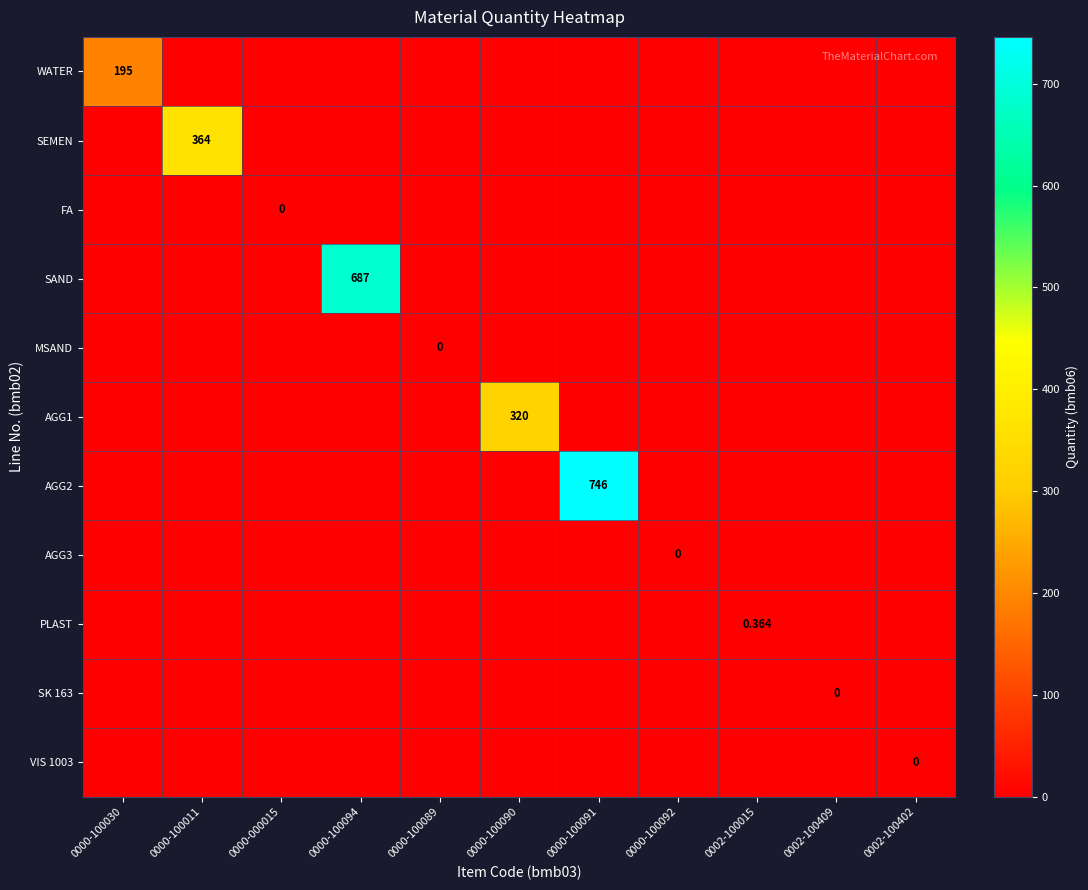

Which series has the largest total across all categories?

AGG2